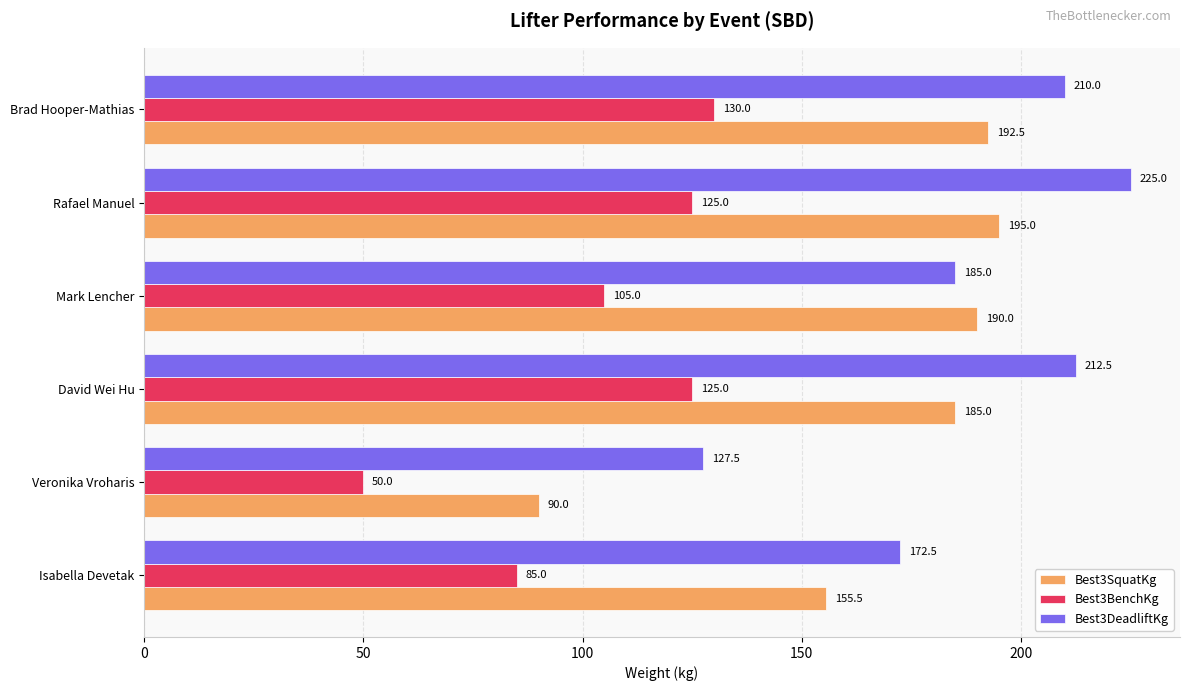

Is it true that Best3BenchKg equals 125.0 at Rafael Manuel?

True